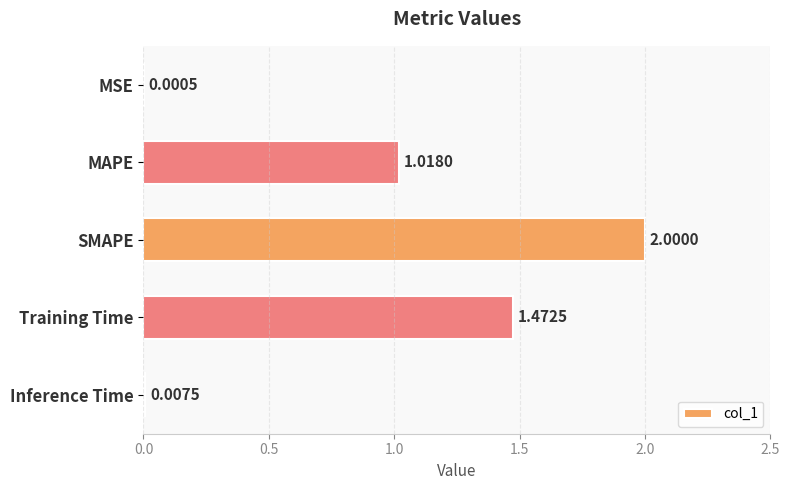

Which label corresponds to the largest value in the chart?

SMAPE